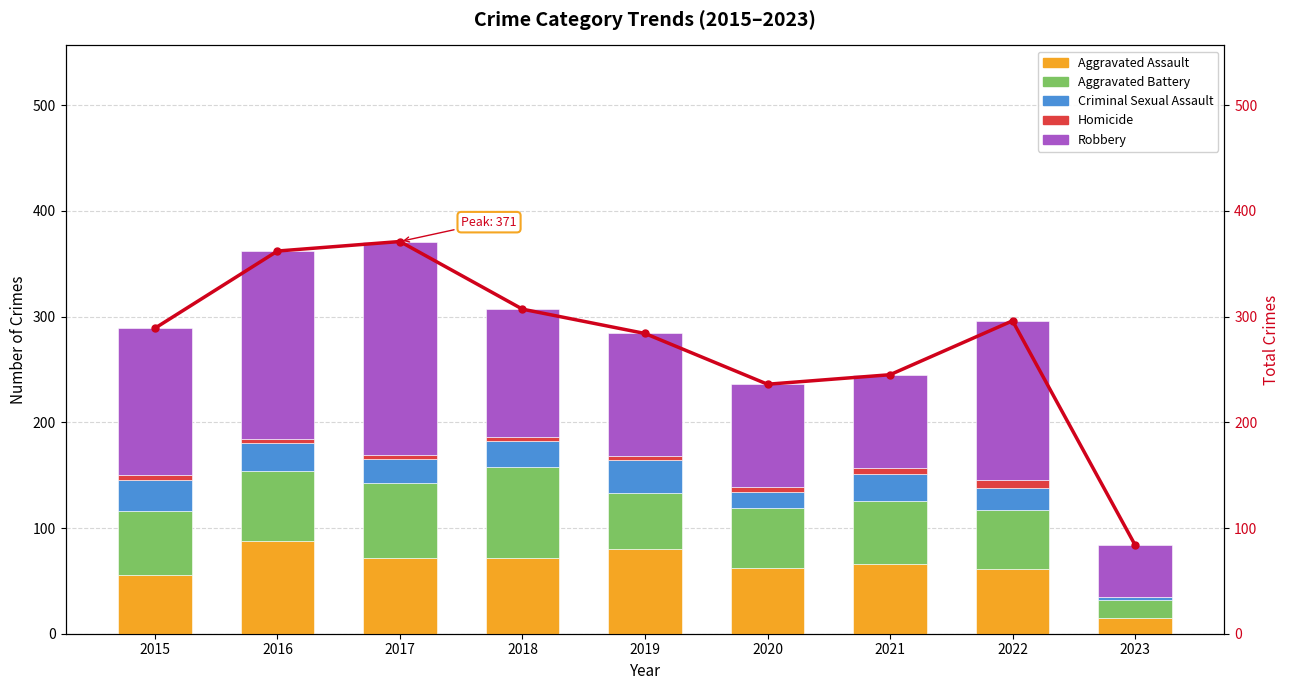

How many categories are shown in the chart?

9